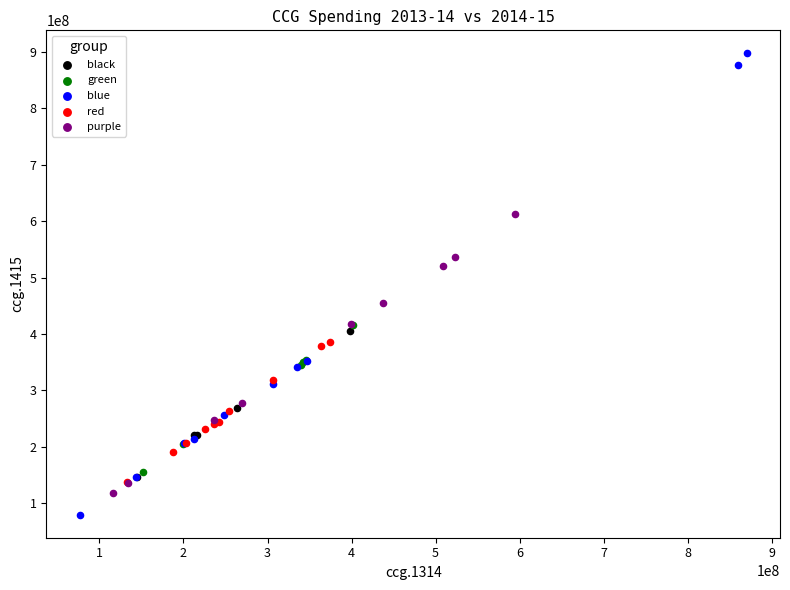

Which series reaches the minimum Y coordinate?

blue